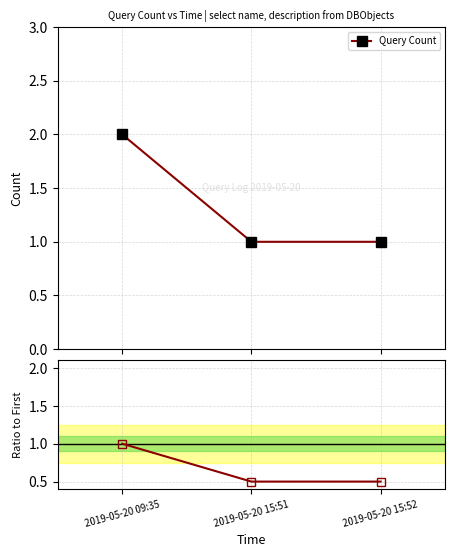

True or false: the data shows 0.5 at 2019-05-20 15:52.

True